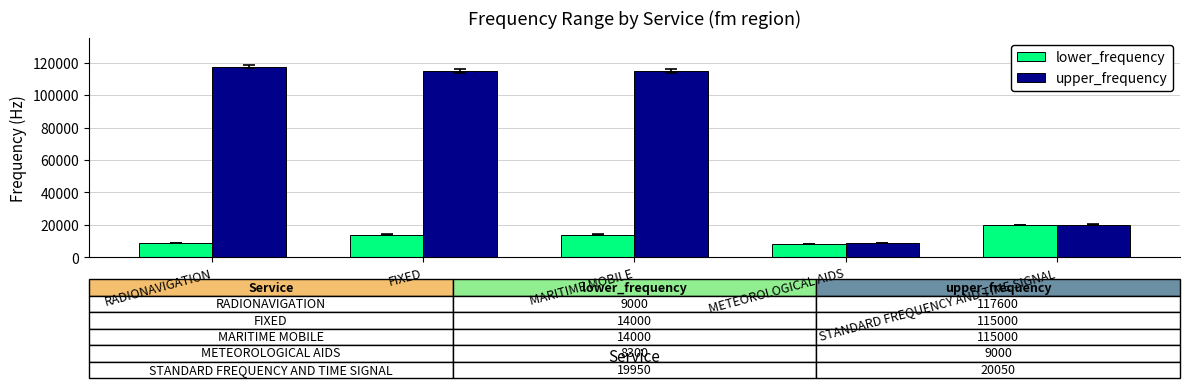

How many bars are there in total?

10